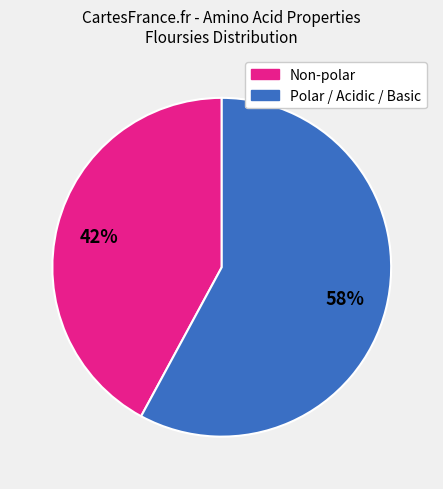

To the nearest percent, what is the average slice percentage?

50%